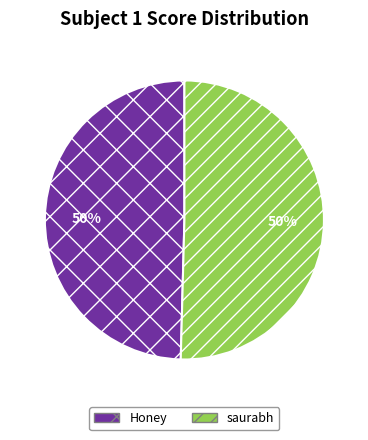

To the nearest percent, what is the combined percentage of Honey and saurabh?

100%